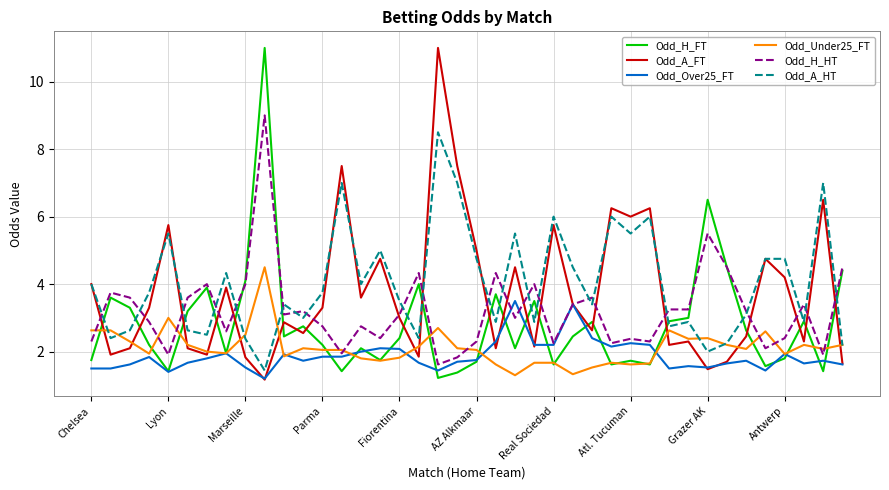

What is the sum of all Odd_H_HT values?

128.5